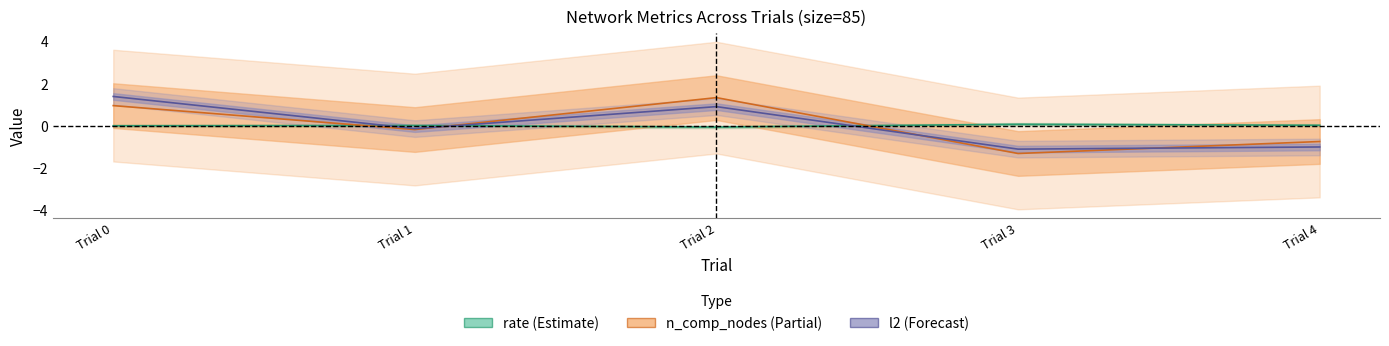

At which label does rate first exceed 0?

Trial 1